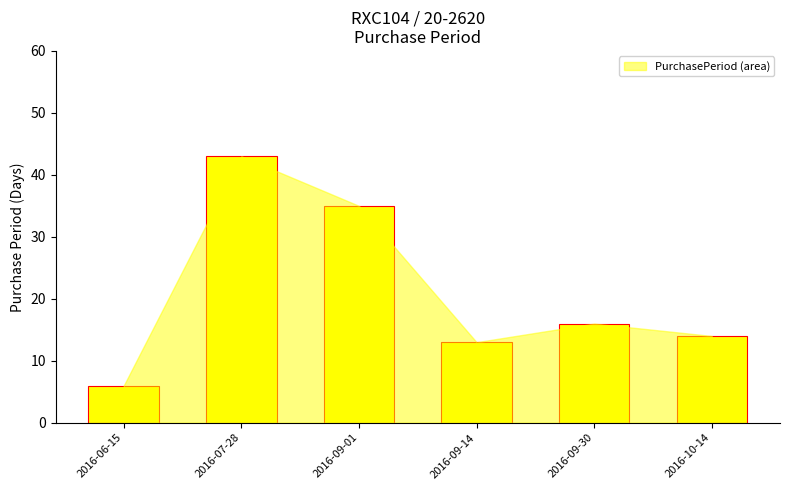

The chart shows a value of 61 at 2016-09-01. True or false?

False